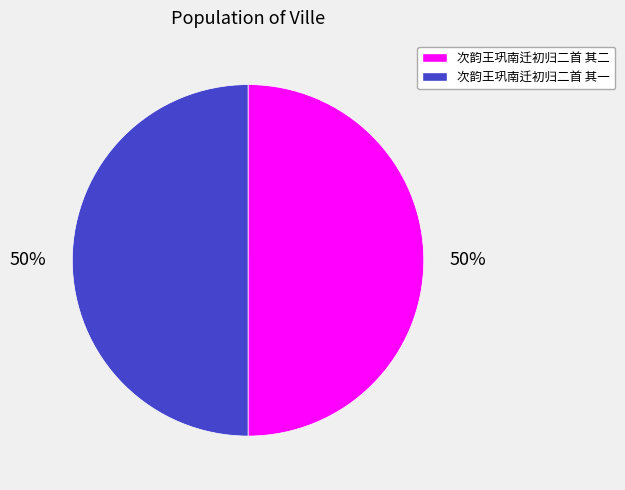

To the nearest percent, what percentage of the pie is 次韵王巩南迁初归二首 其二?

50%